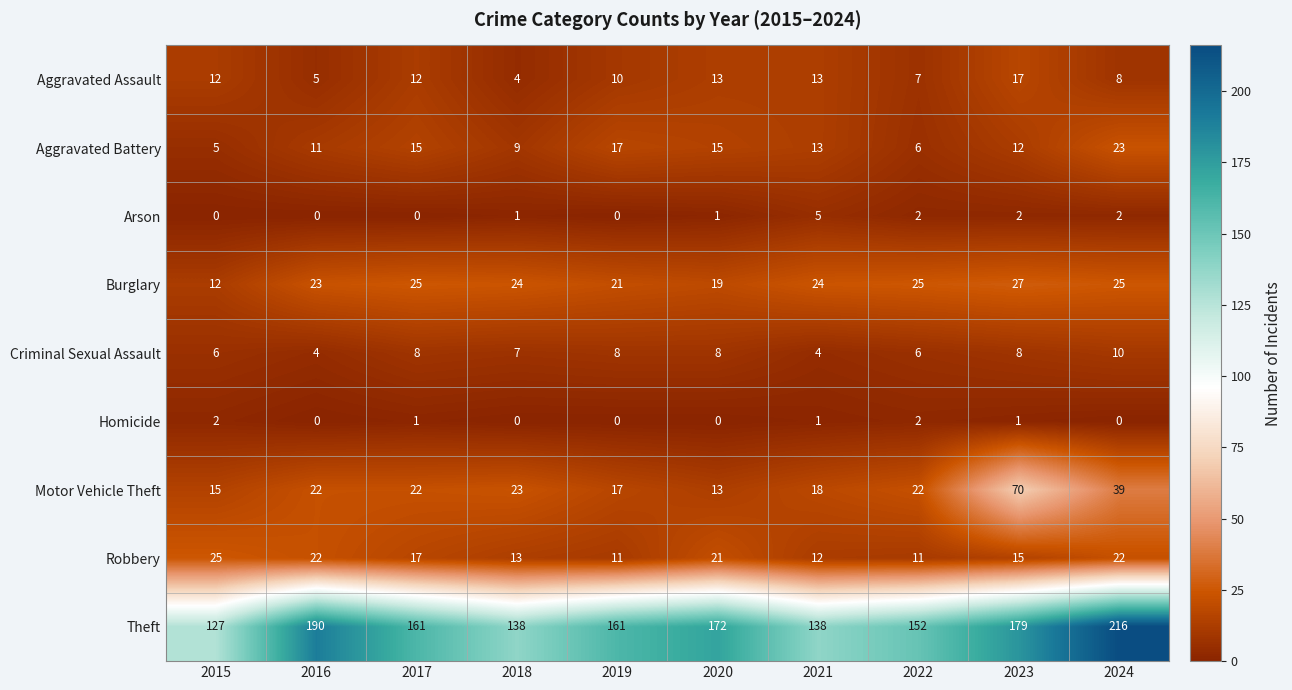

At which label does Aggravated Battery reach its peak?

2024